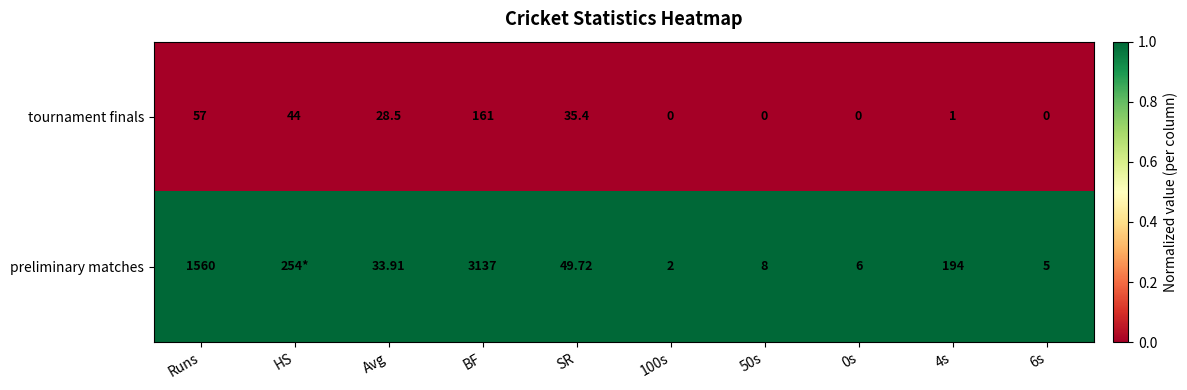

At how many categories does at least one series exceed 0?

10